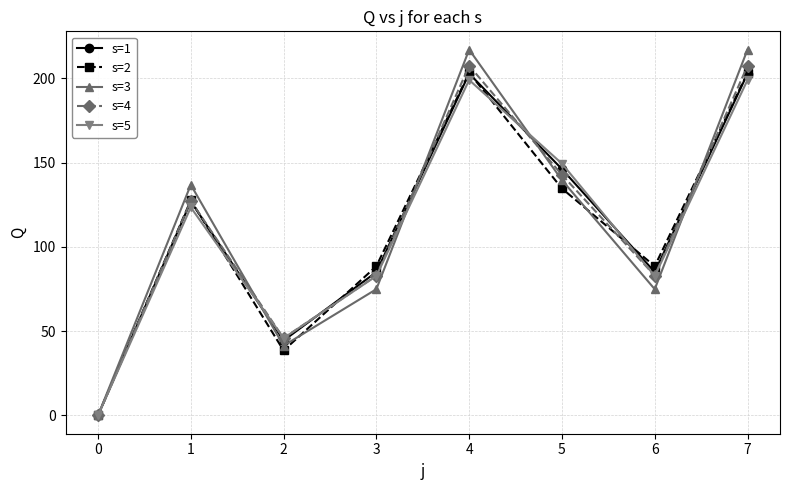

At how many categories does at least one series exceed 40?

7